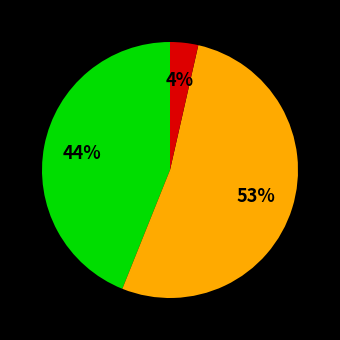

Does any single category account for the majority?

Yes